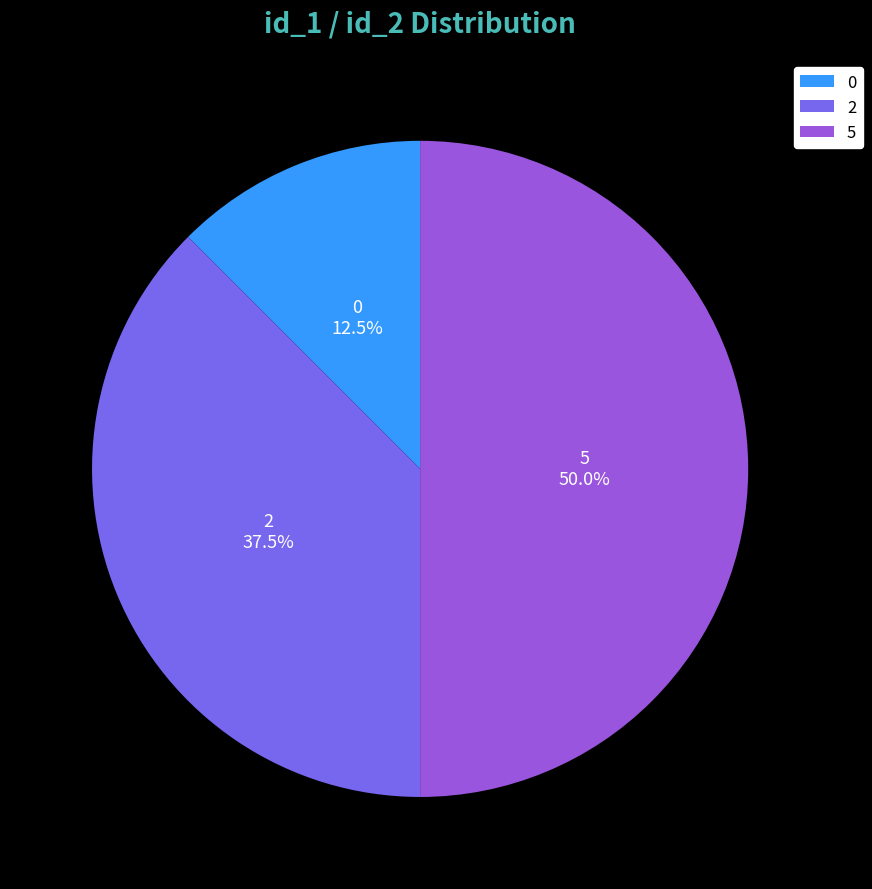

Is it true that 0 is 26% of the pie?

False